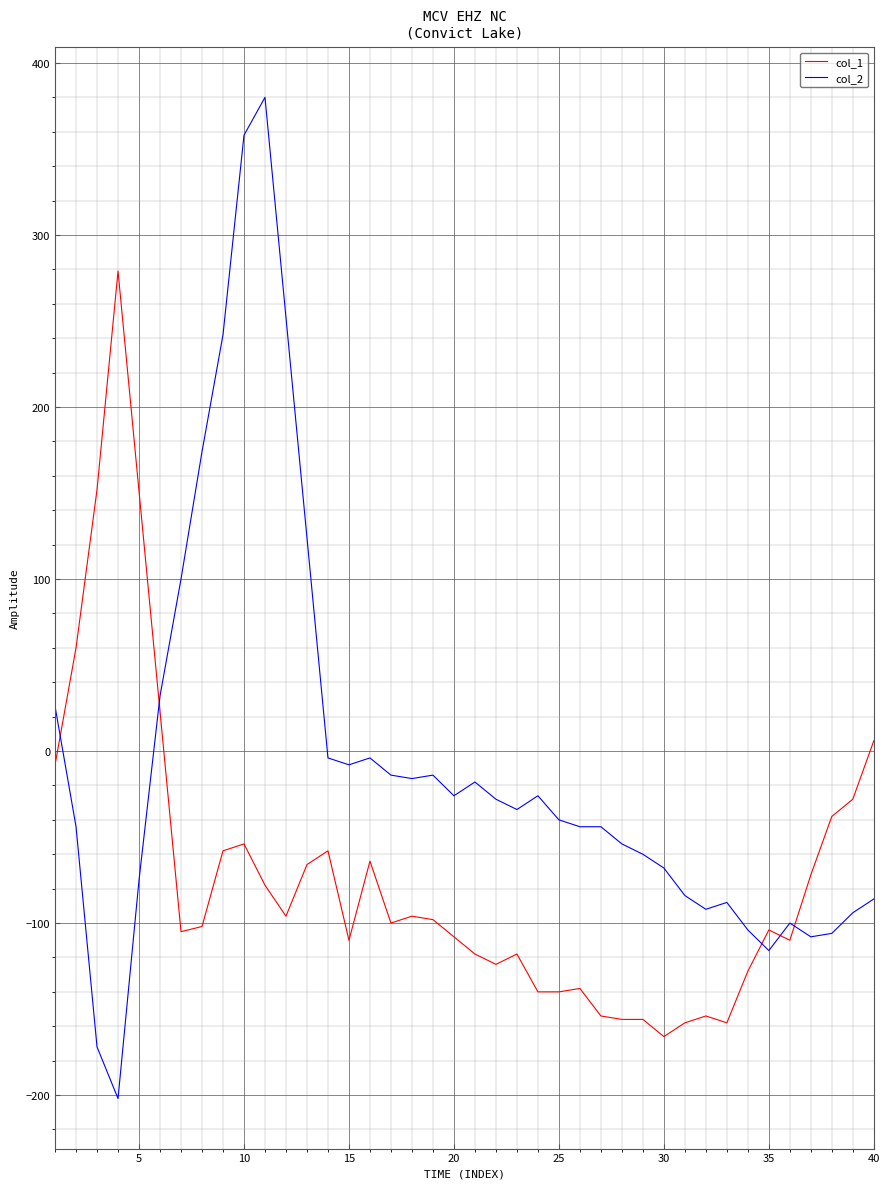

What is the highest value of the col_1 series?

279